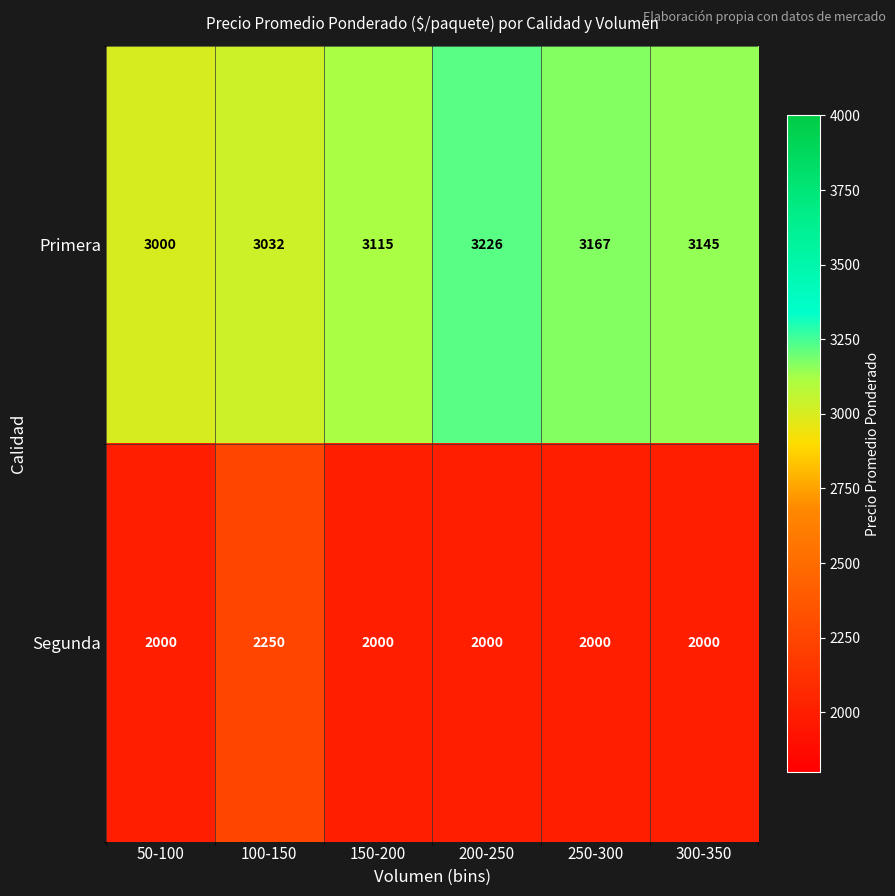

Which series has the widest spread of values?

Segunda